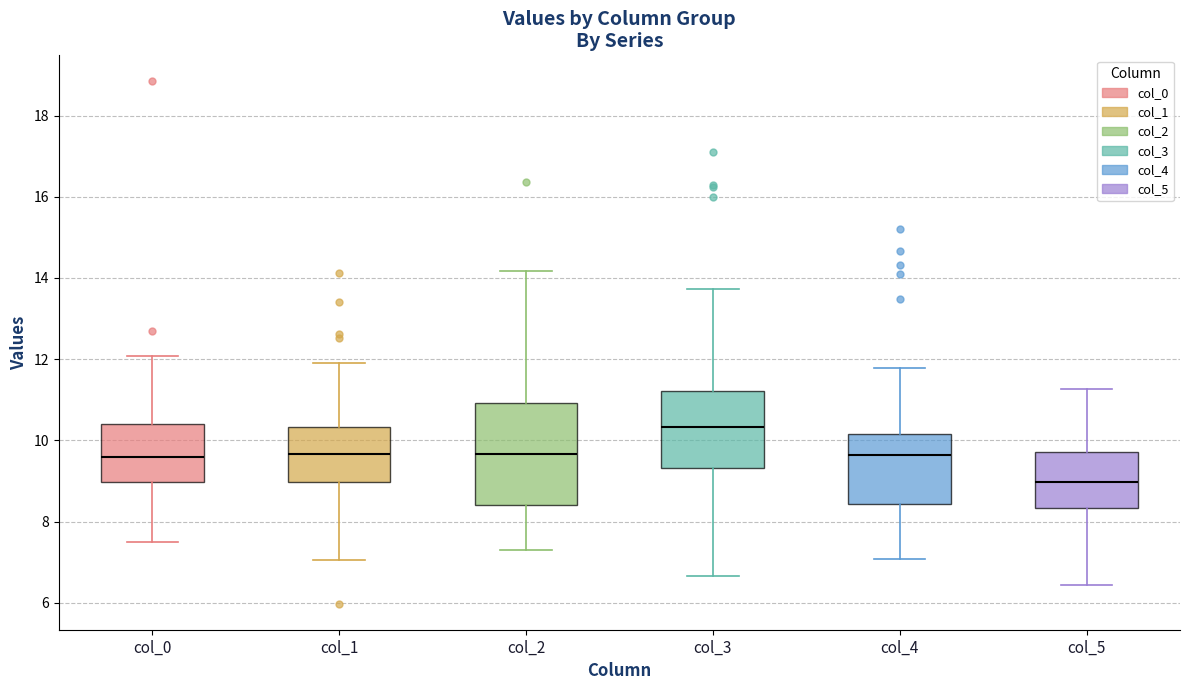

Where does the median line of the box for col_0 sit on the y-axis? The values are not printed on the chart, so give them approximately, as read against the axis.

9.6